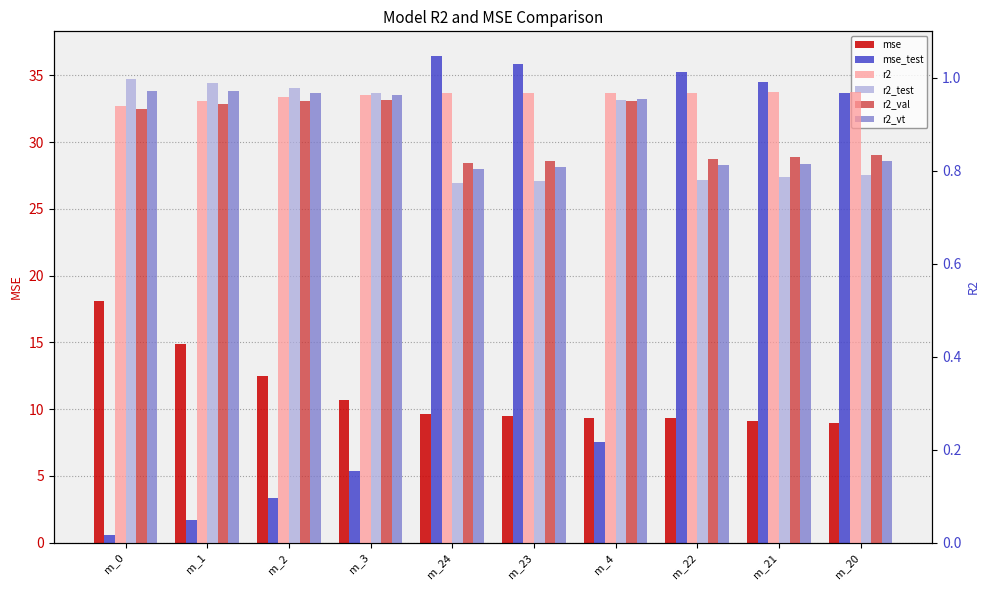

What is the label of the 1st bar from the left?

m_0